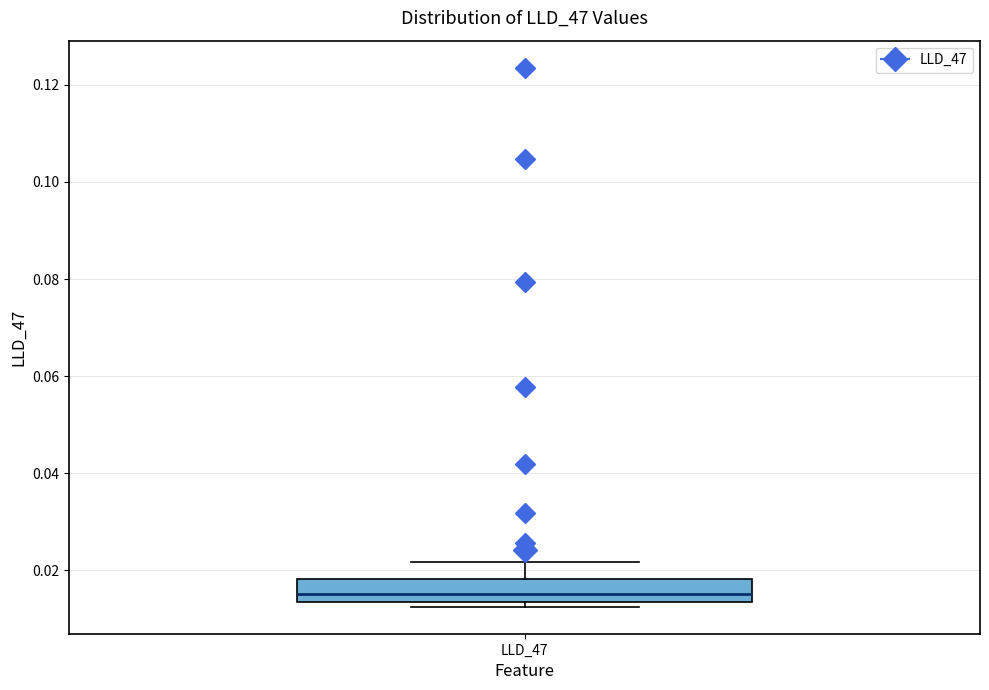

Where is the lower edge of the box for LLD_47 on the y-axis? The values are not printed on the chart, so give them approximately, as read against the axis.

0.014